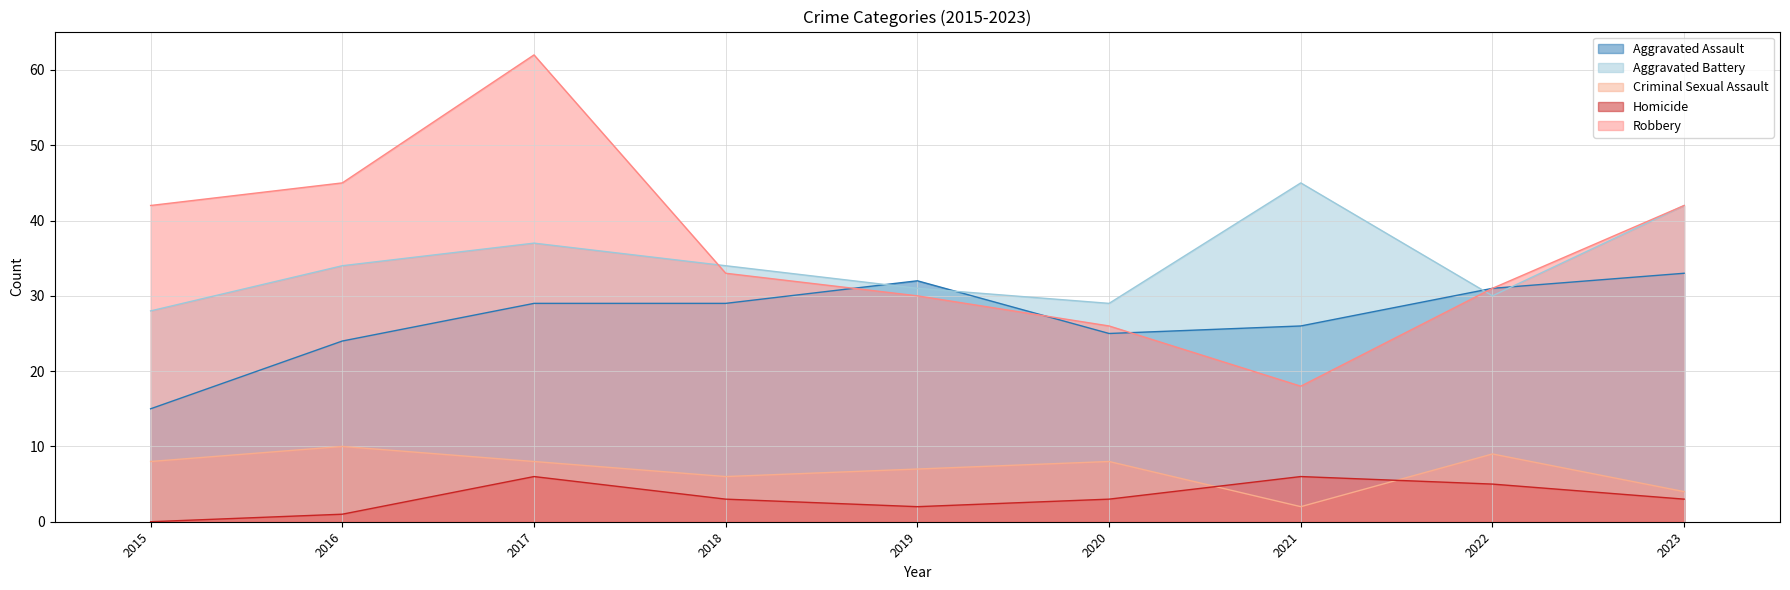

Is it true that Homicide equals 8 at 2021?

False